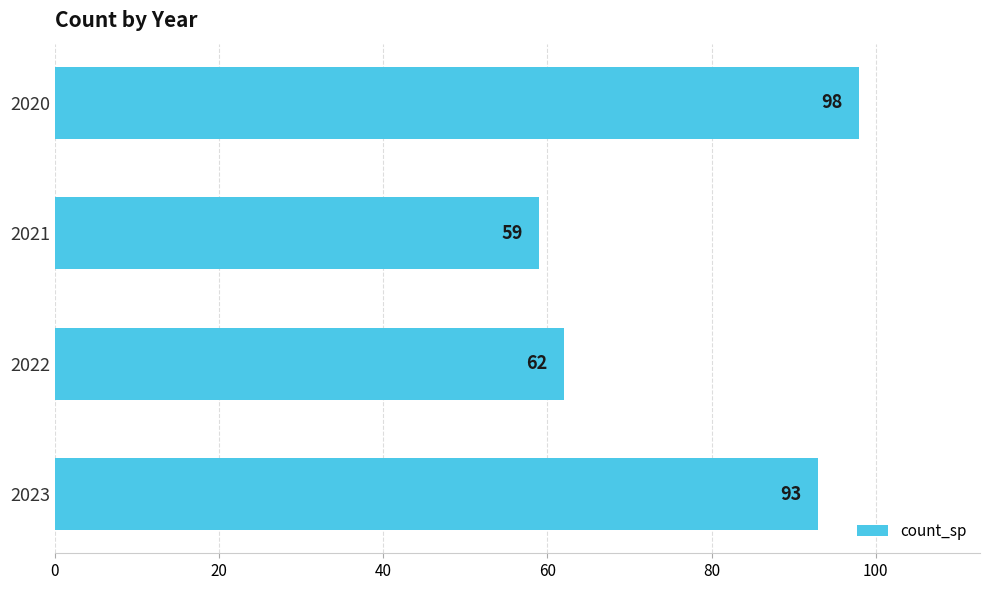

What is the change in value from 2020 to 2021?

-39